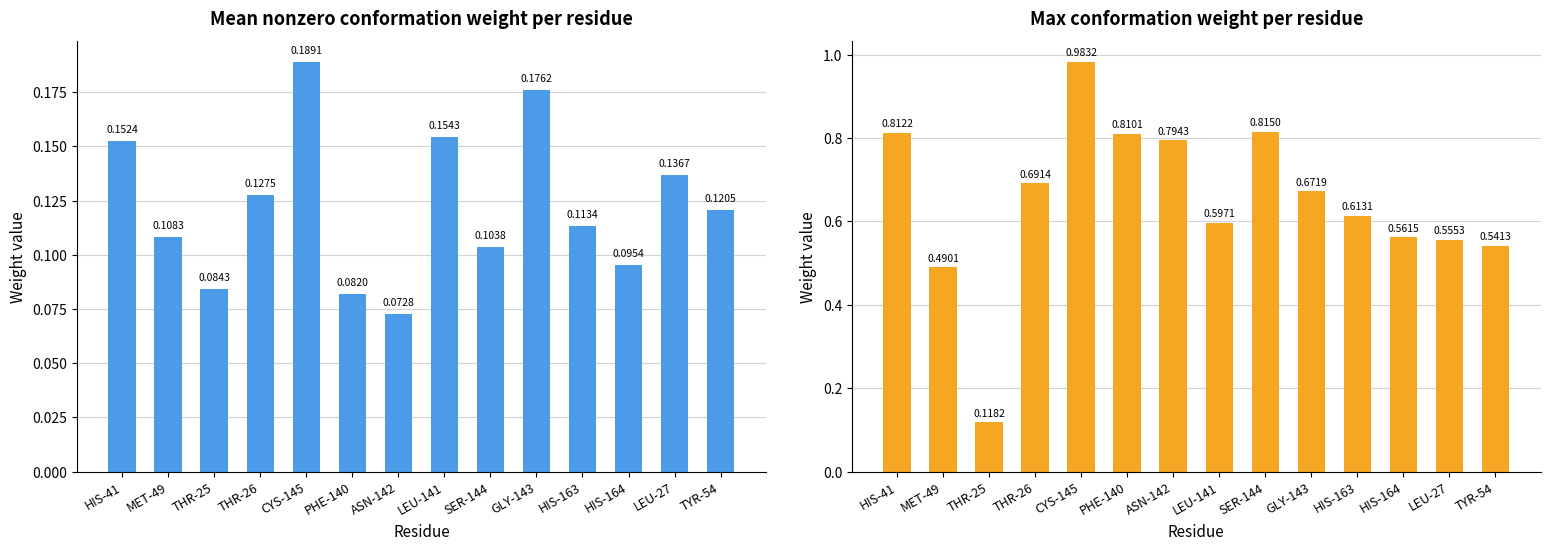

How many groups of bars are there?

14